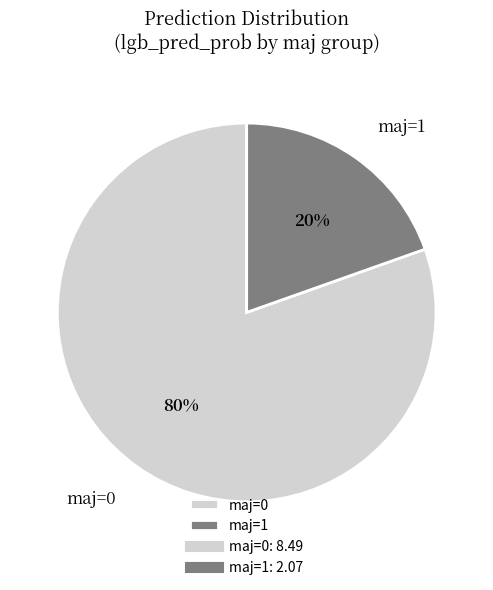

Count the number of slices in the pie.

2